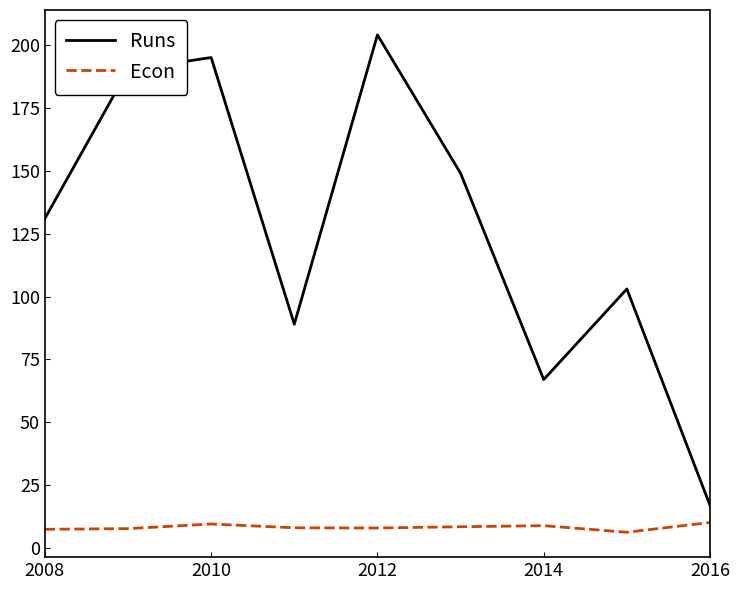

What are all the series names shown in the legend?

Runs, Econ